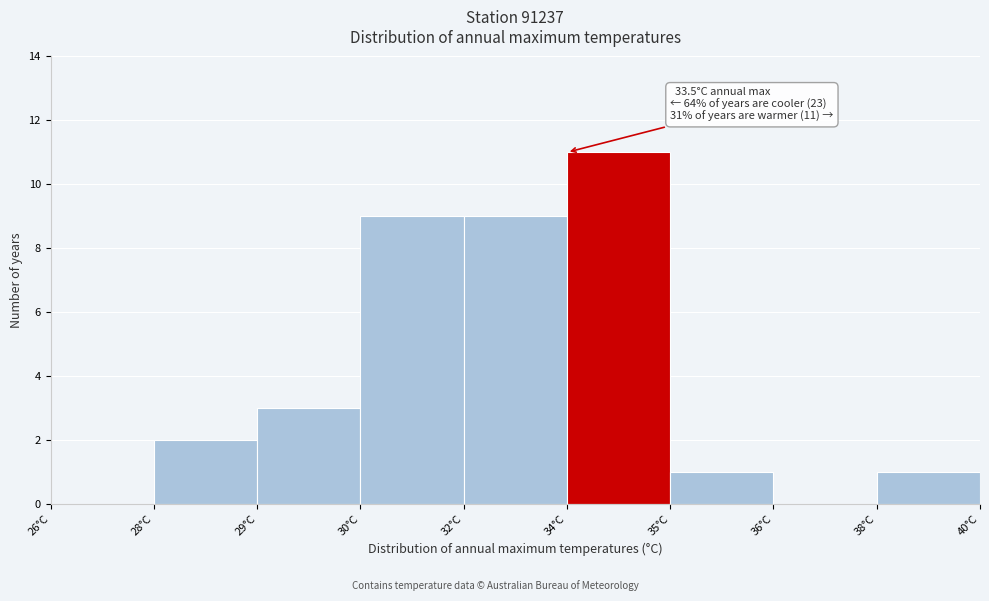

Reading left to right, what are all the values shown in this chart?

26°C=0	28°C=2	29°C=3	30°C=9	32°C=9	34°C=11	35°C=1	36°C=0	38°C=1